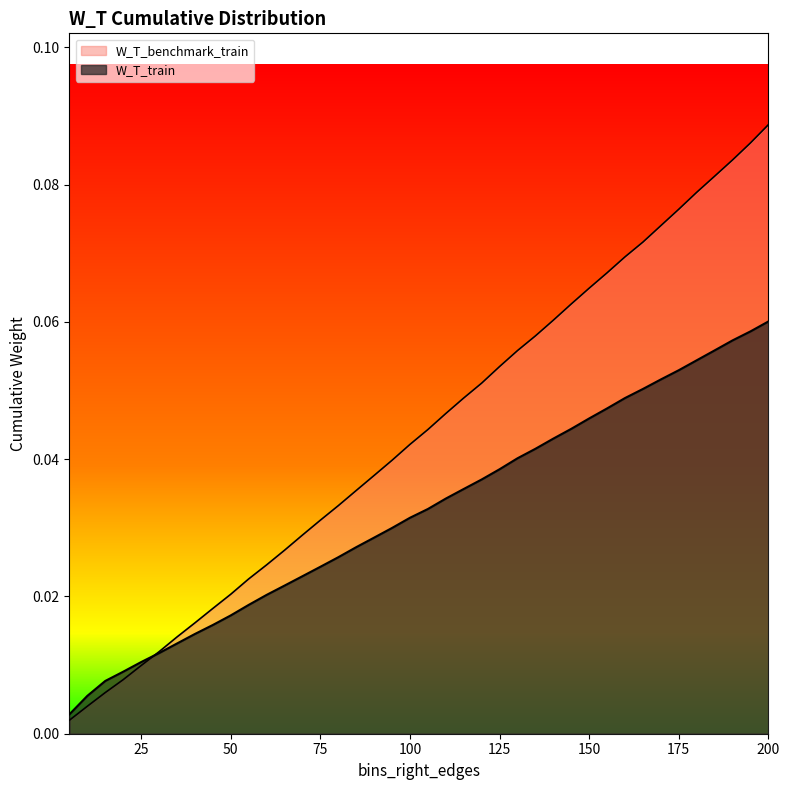

List the labels in order of W_T_train value, smallest first.

5, 10, 15, 20, 25, 30, 35, 40, 45, 50, 55, 60, 65, 70, 75, 80, 85, 90, 95, 100, 105, 110, 115, 120, 125, 130, 135, 140, 145, 150, 155, 160, 165, 170, 175, 180, 185, 190, 195, 200